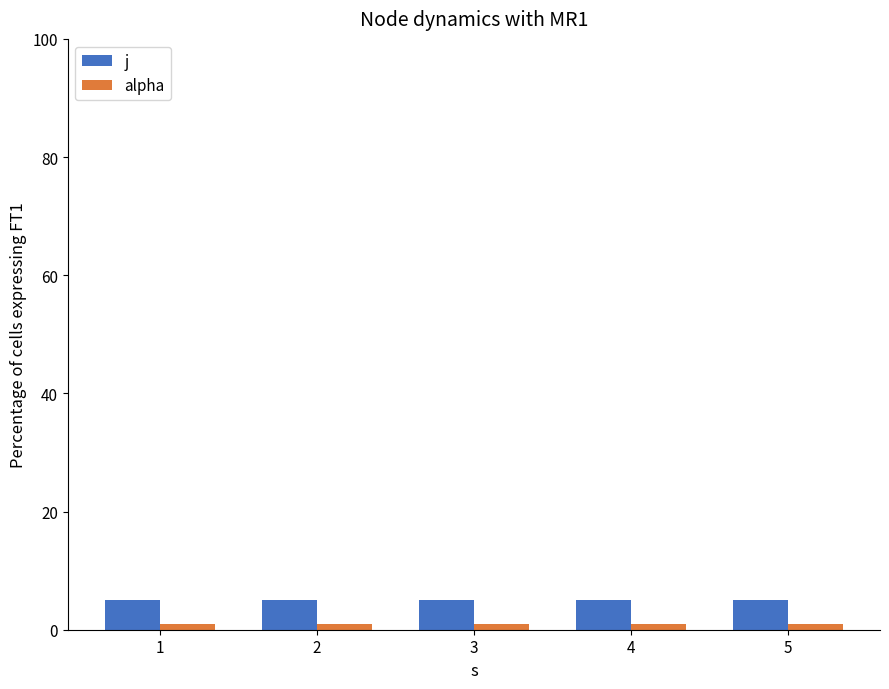

Read the alpha value at 5.

1